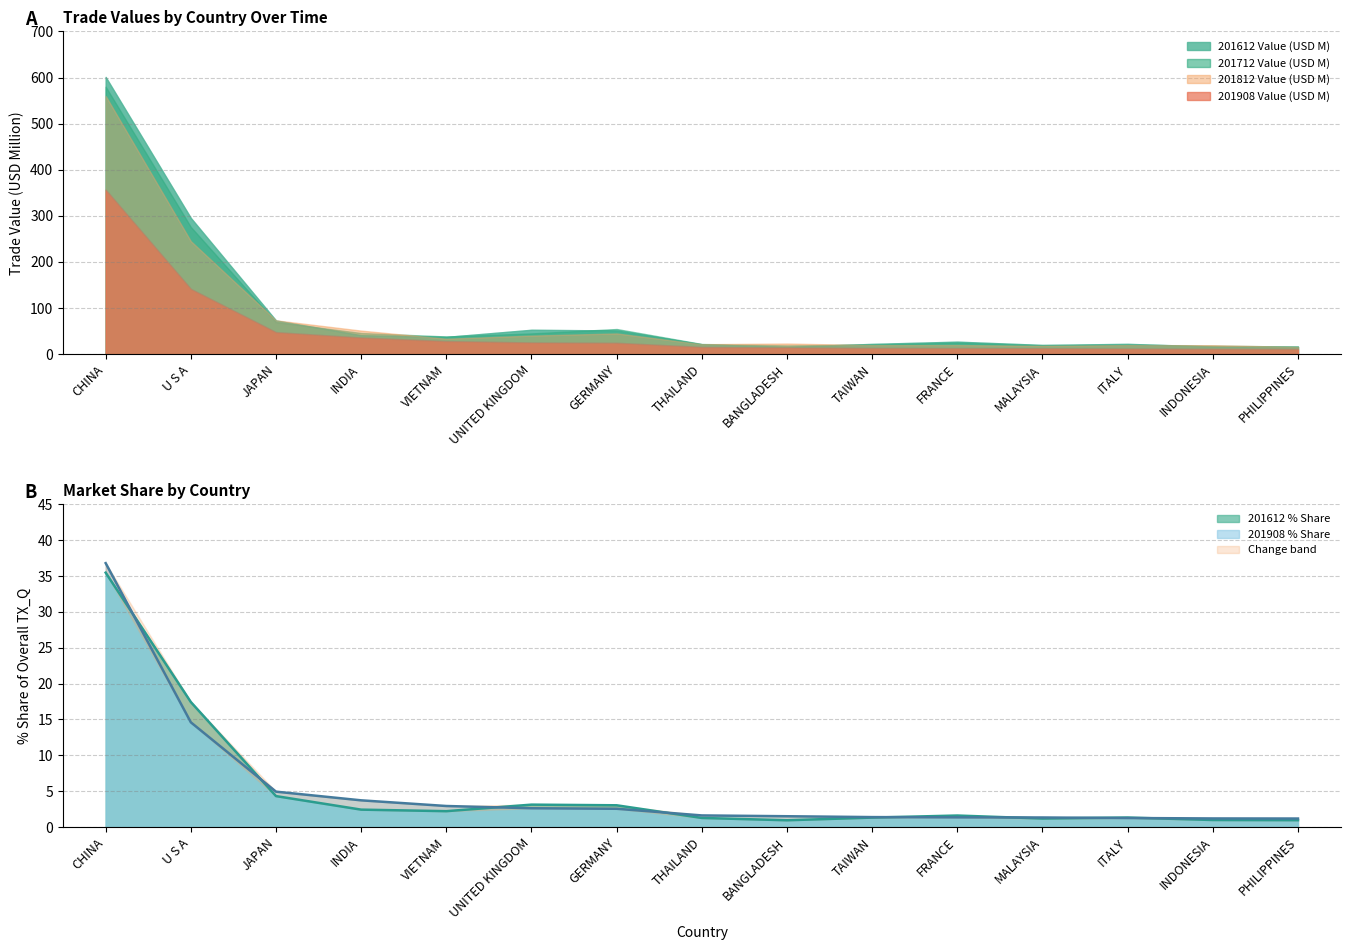

Which series changed the most between VIETNAM and FRANCE?

201712 Value (USD M)